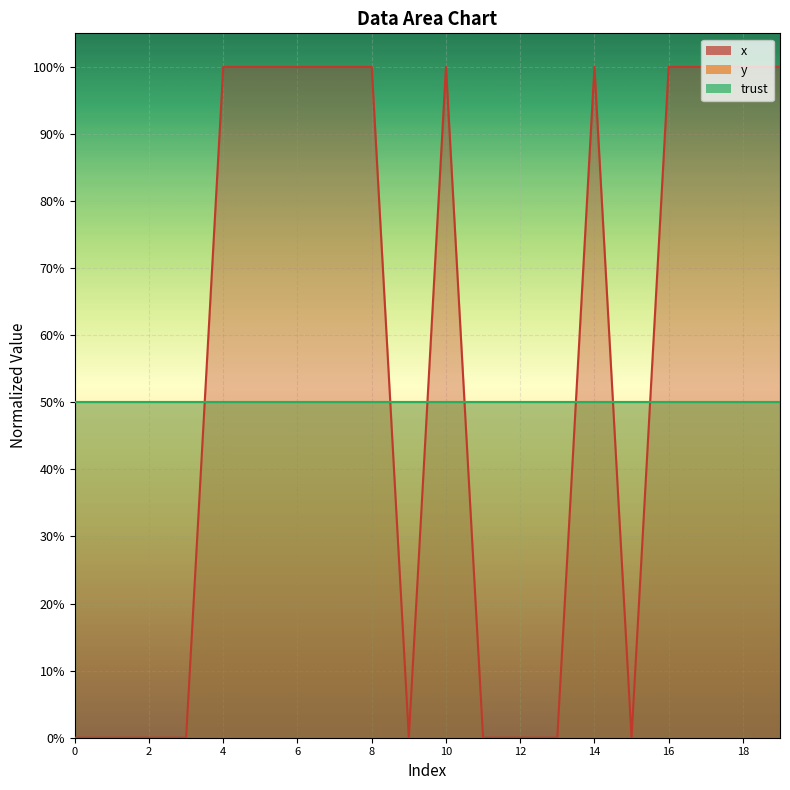

What is the average value of the x_line series?

55